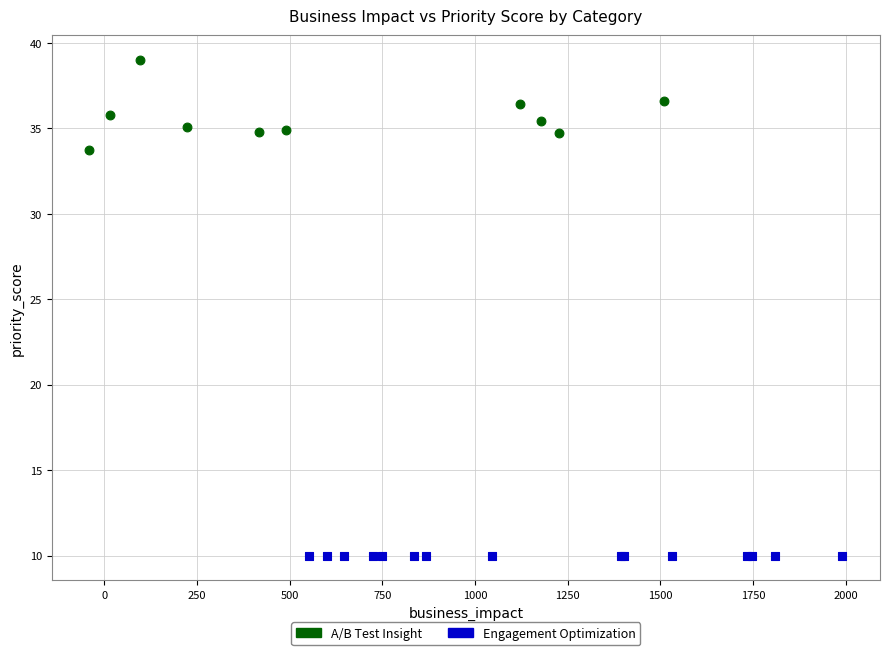

Which series reaches the minimum Y coordinate?

Engagement Optimization